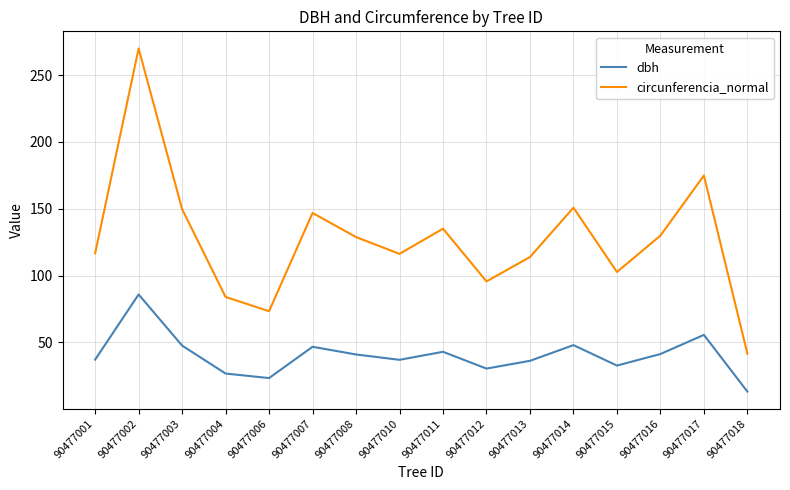

True or false: circunferencia_normal and dbh cross at least once.

False